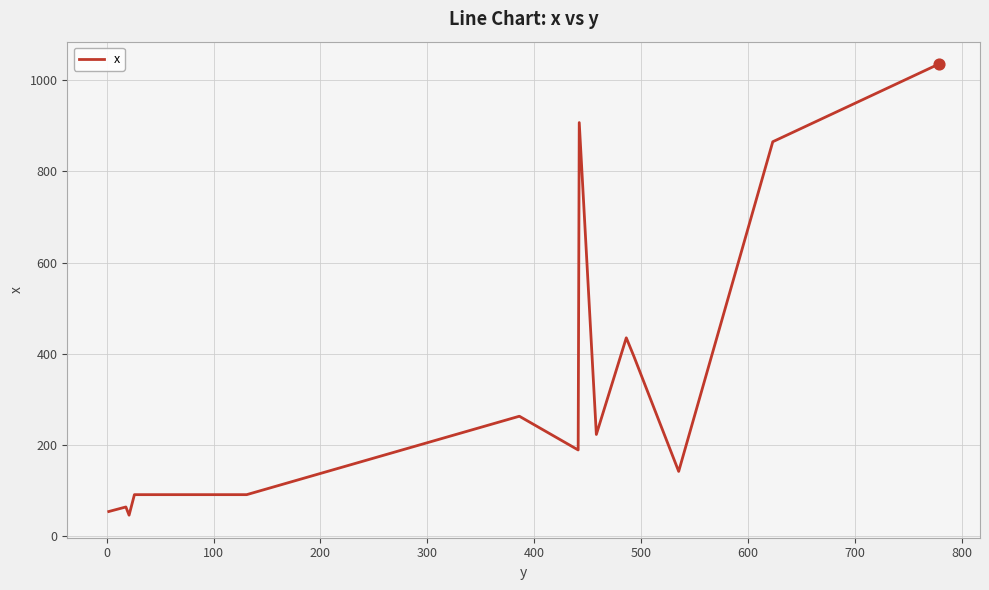

What is the difference between the maximum and minimum values?

989